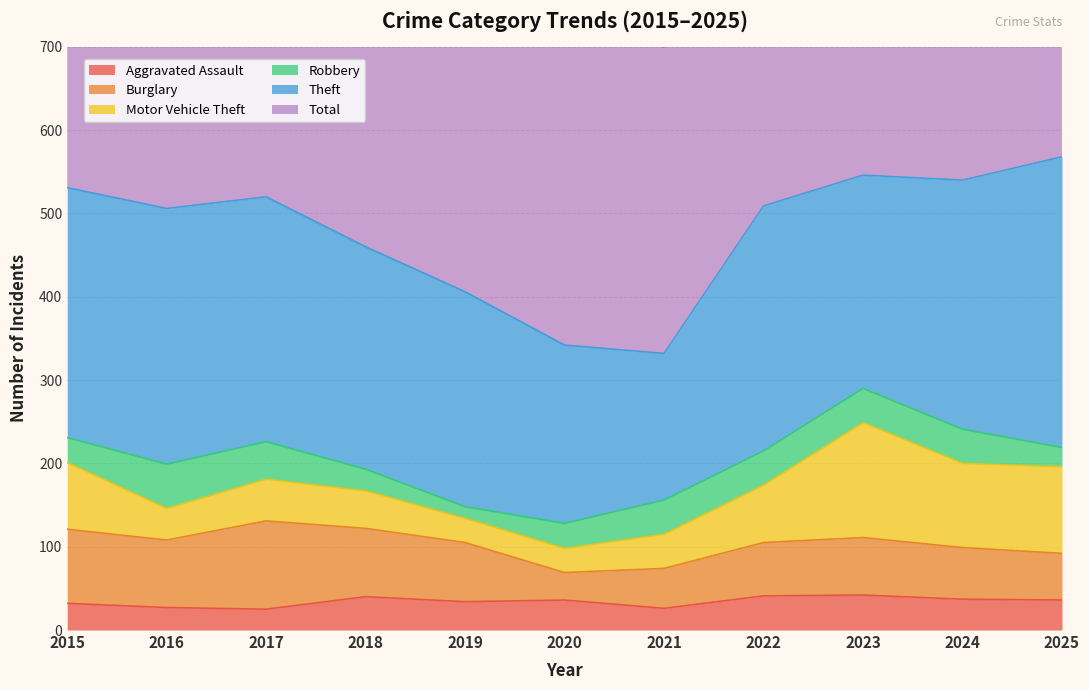

What is the average value of the Burglary series?

69